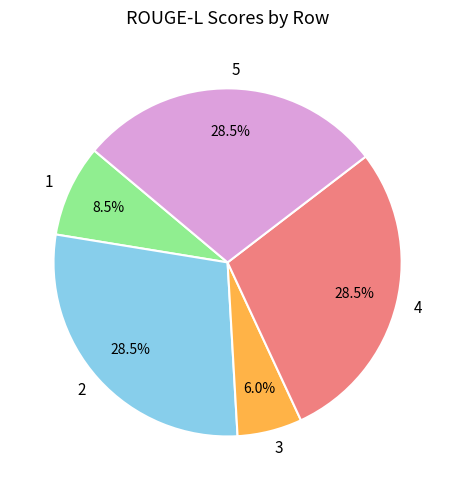

Is 3 the majority of the pie?

No